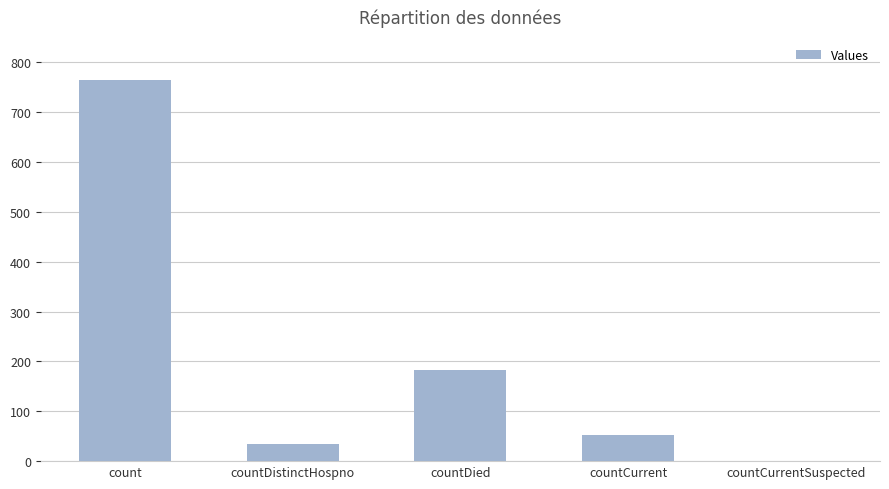

Which category has the highest value across all series?

count